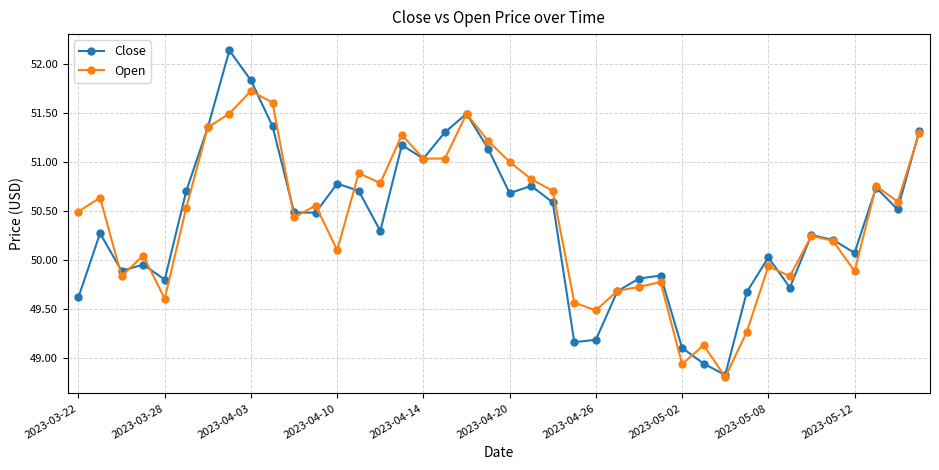

What is the value of the Open point at the 40th from the left?

51.3